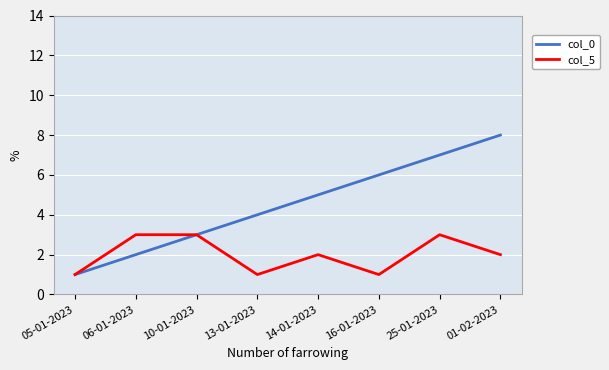

Rank the series by their maximum value, from lowest to highest.

col_5, col_0